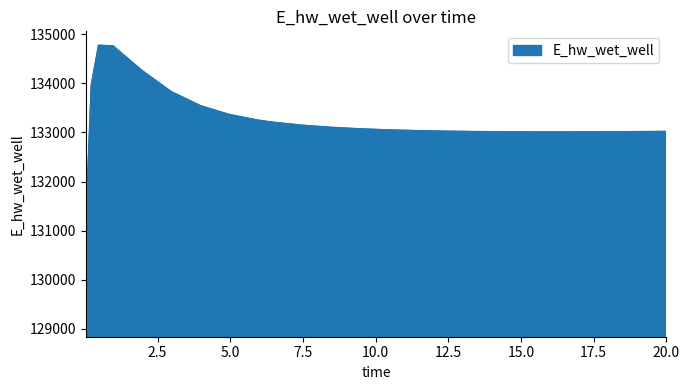

What is the difference between the maximum and minimum values?

5648.6